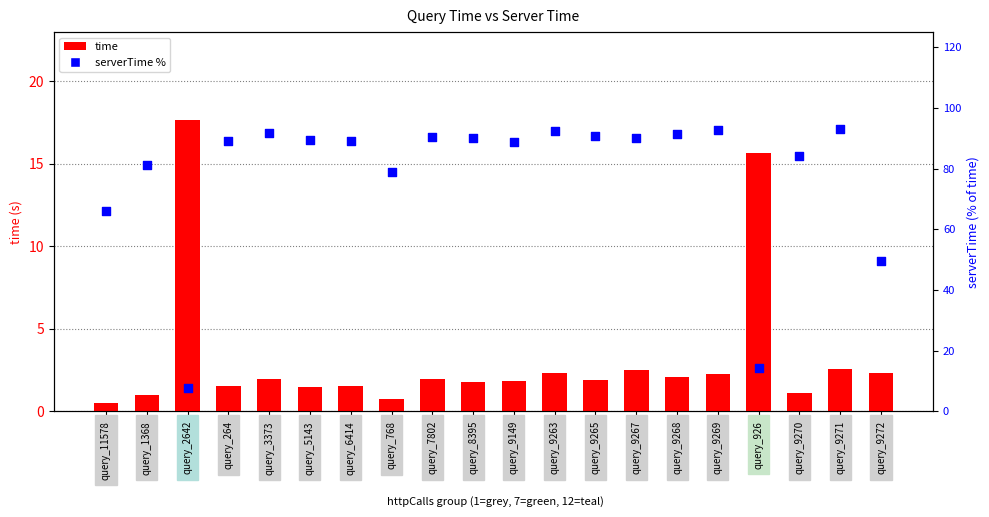

Which series reaches the minimum Y coordinate?

time